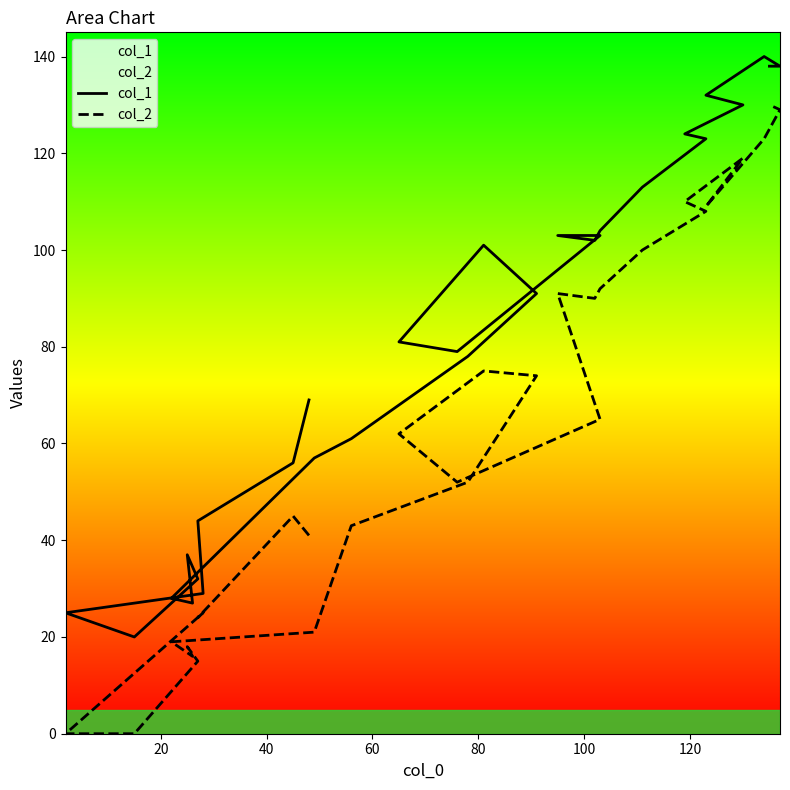

True or false: col_1 and col_2 intersect in this chart.

False